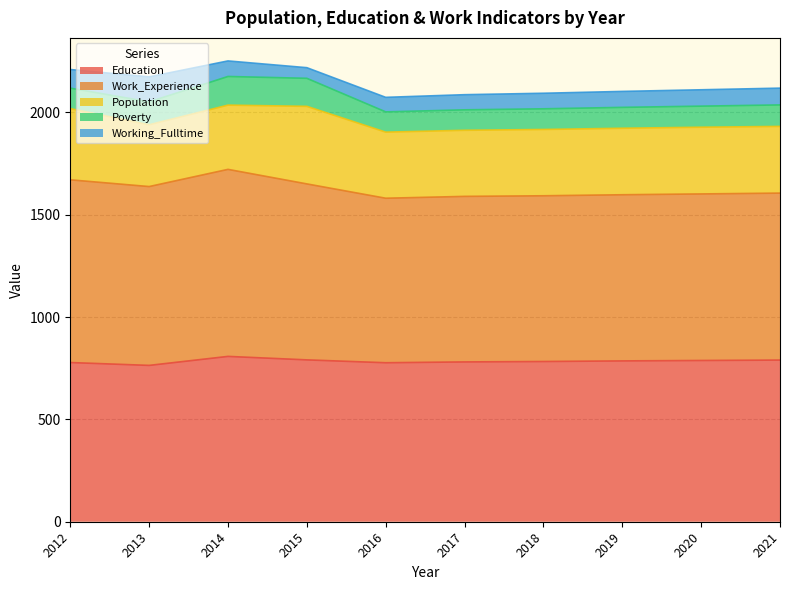

True or false: Population and Education cross at least once.

False